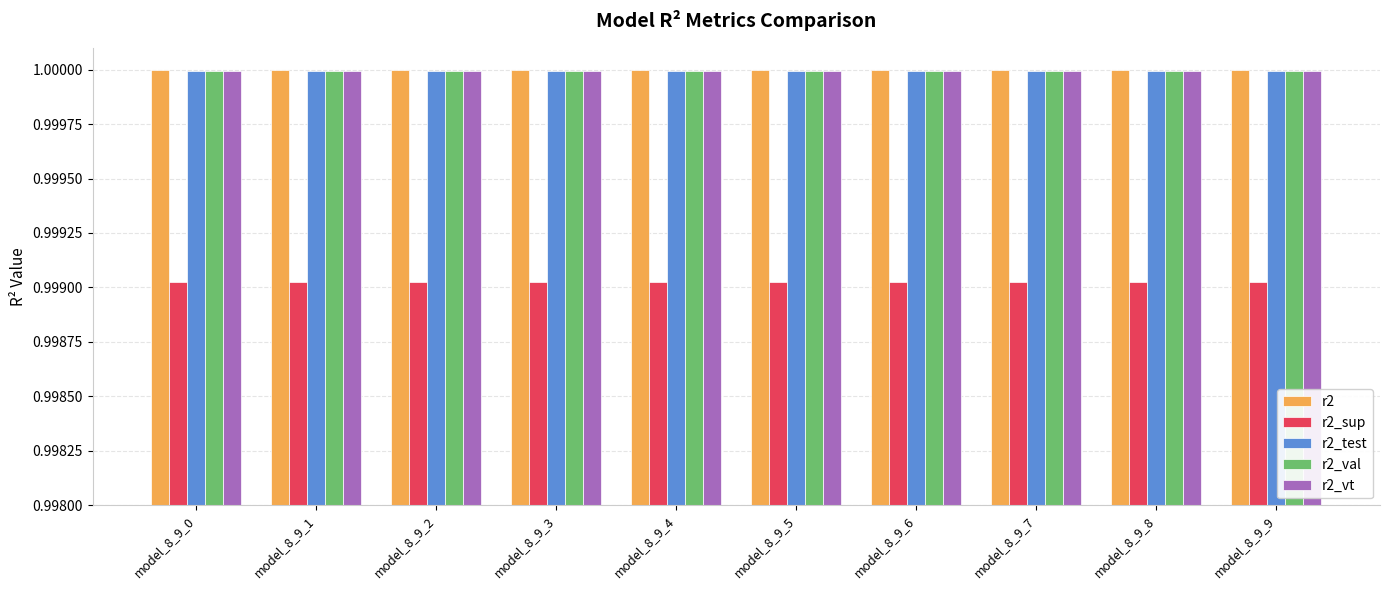

What is the sum of all r2 values?

10.0